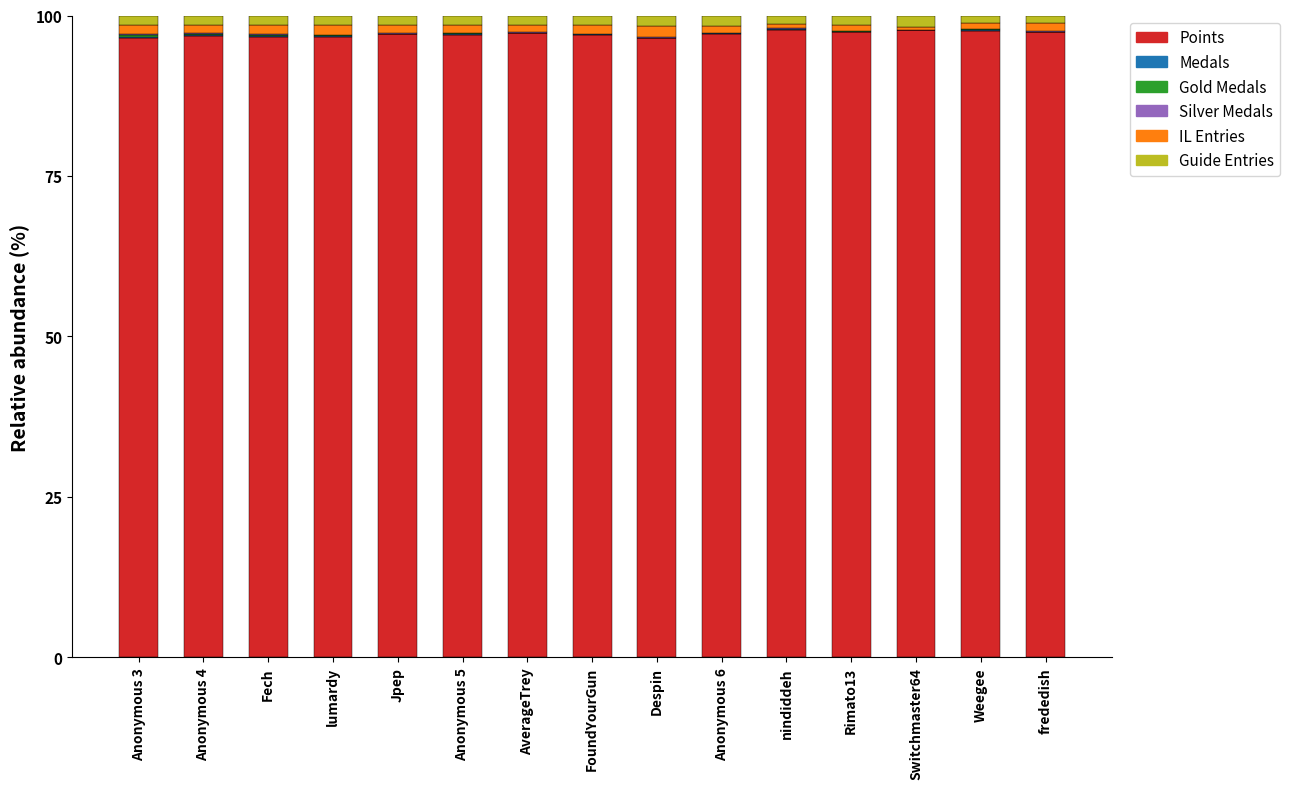

Count the number of data series in this chart.

6